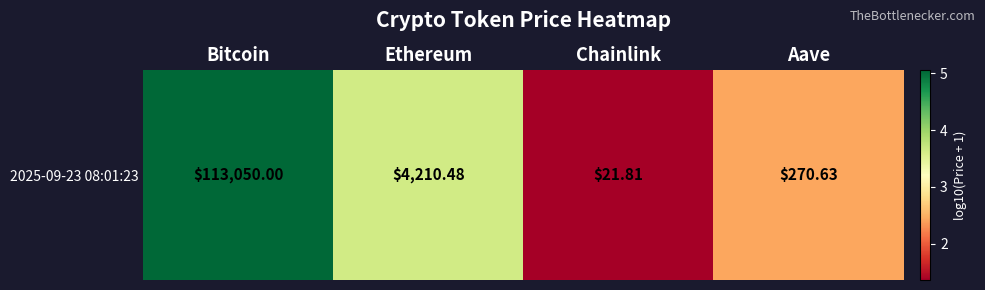

How many values exceed 3?

2